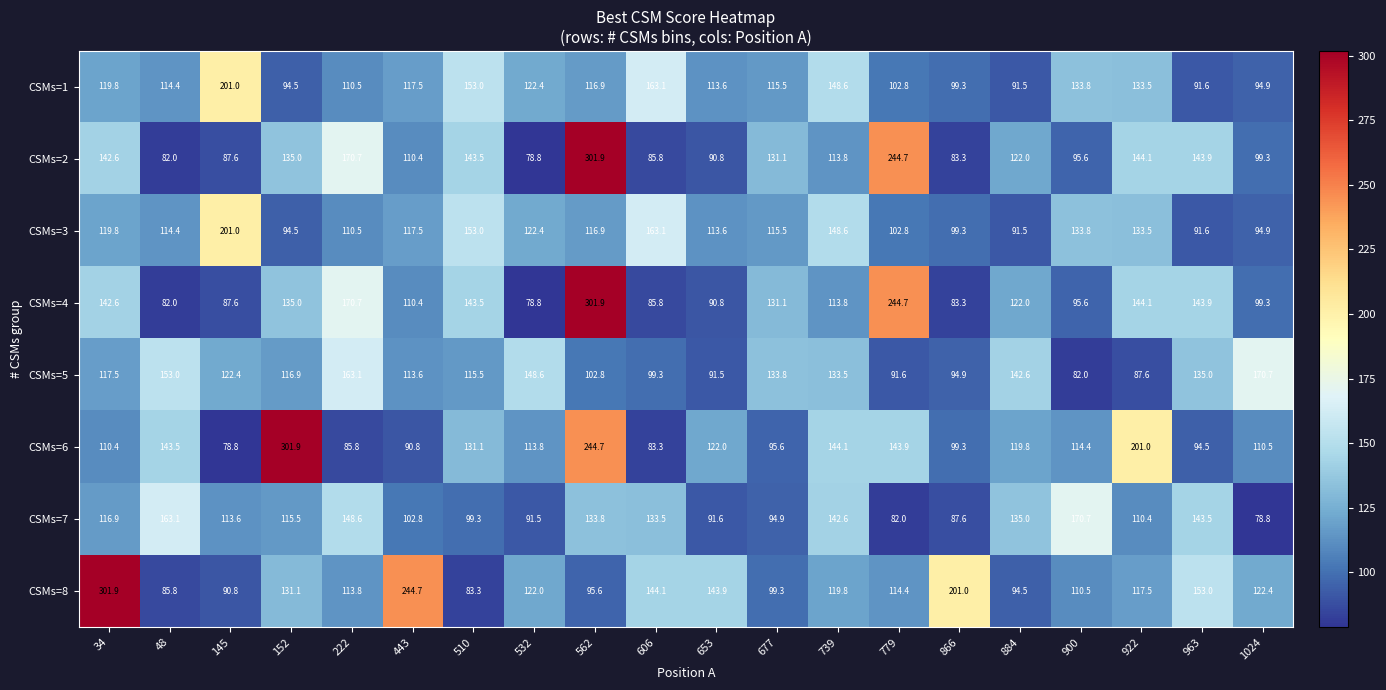

How many categories are shown in the chart?

20